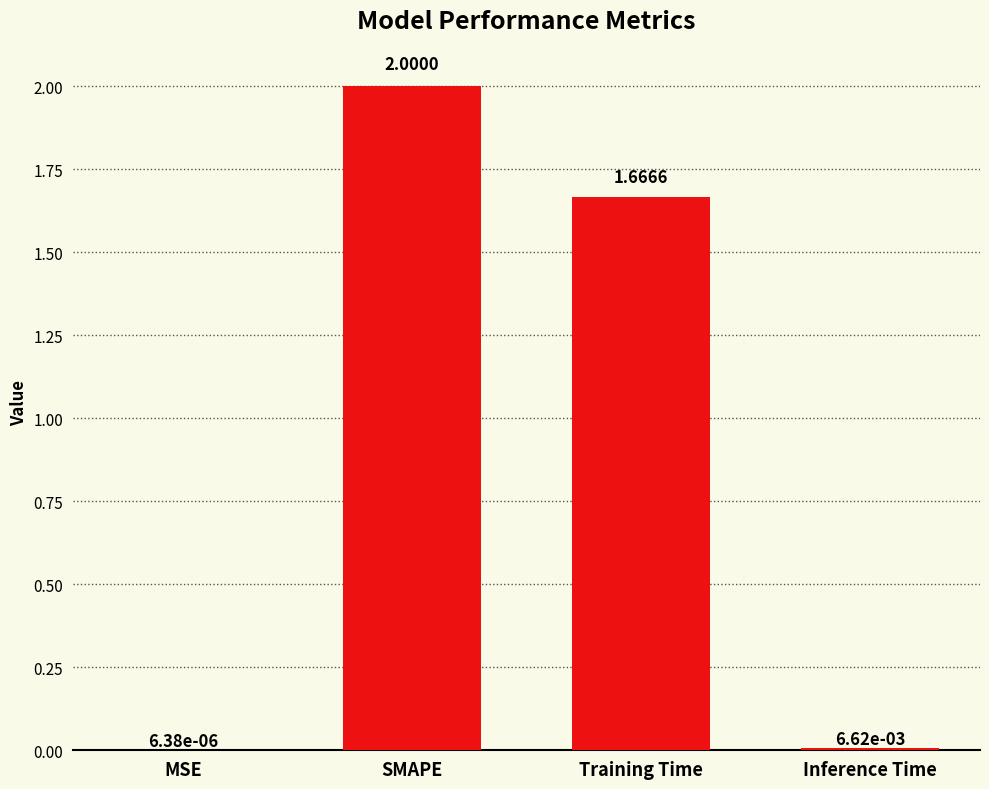

What is the average value?

0.9